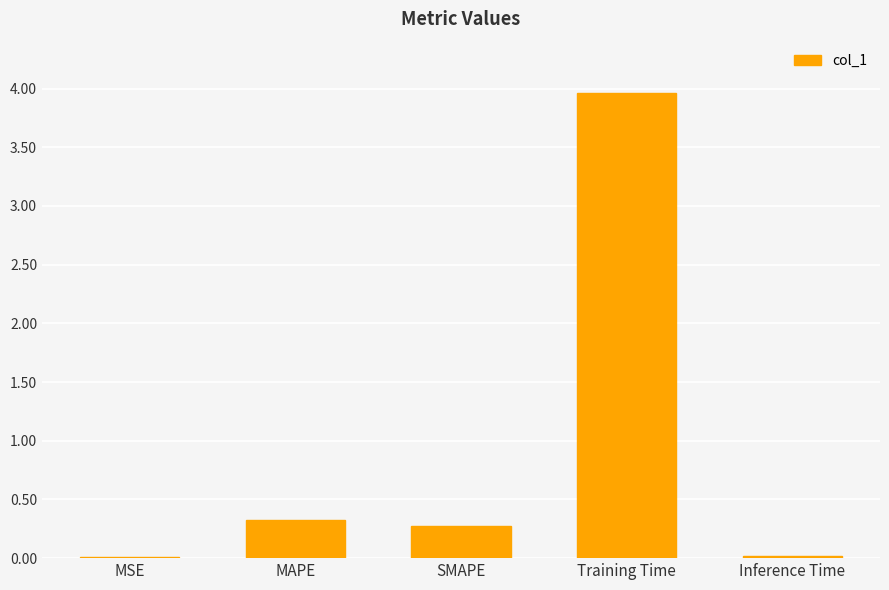

Is it true that the value at Training Time is 4.0?

True